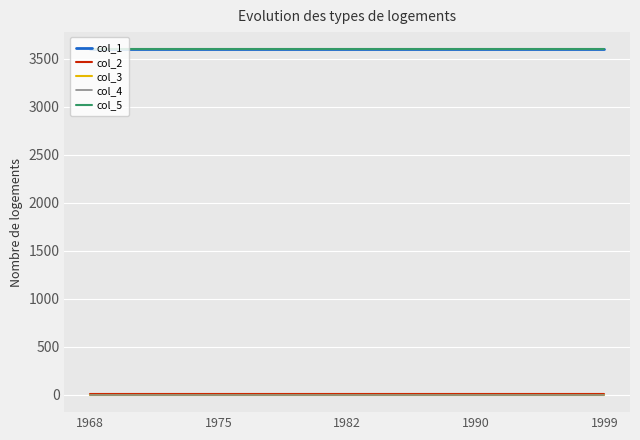

How many lines are shown in the chart?

5